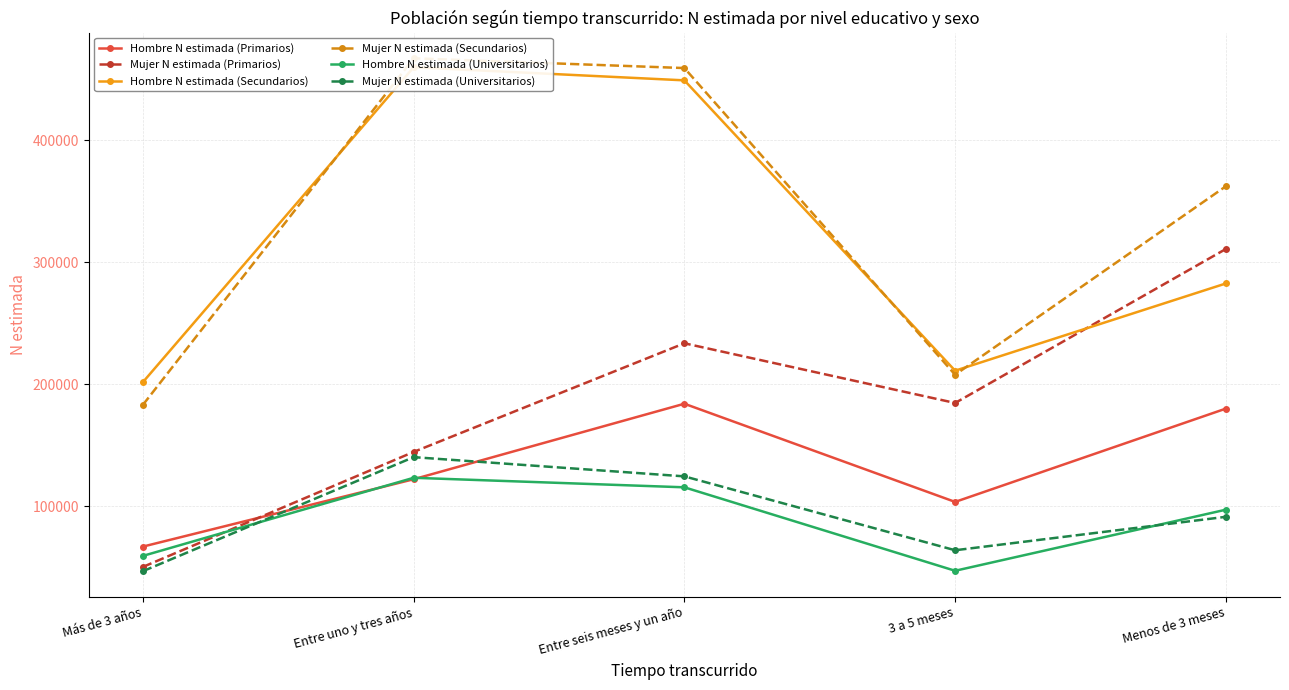

At how many categories does at least one series exceed 298805?

3